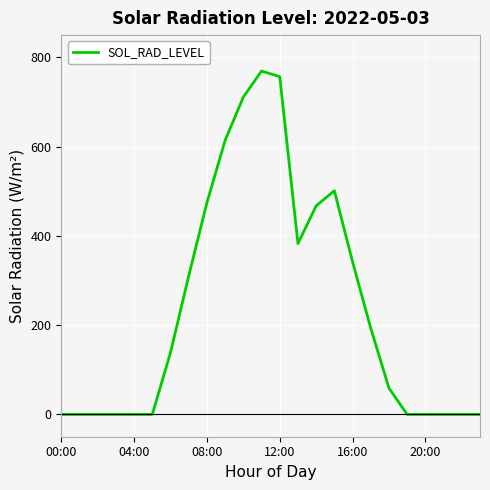

What is the difference between the maximum and minimum values?

769.4